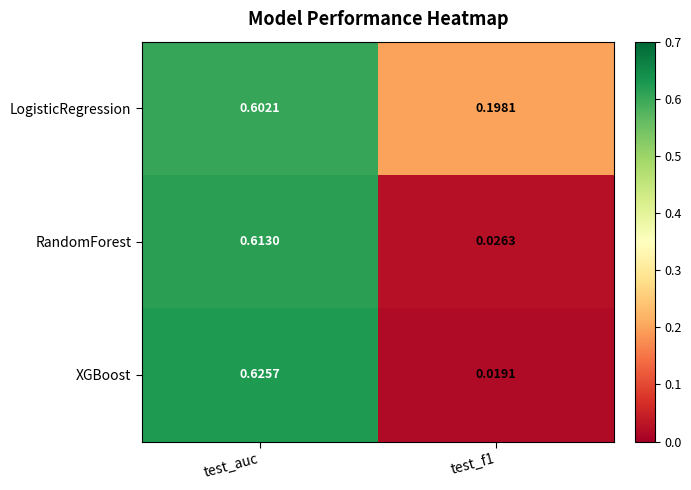

How many series are shown in this chart?

3